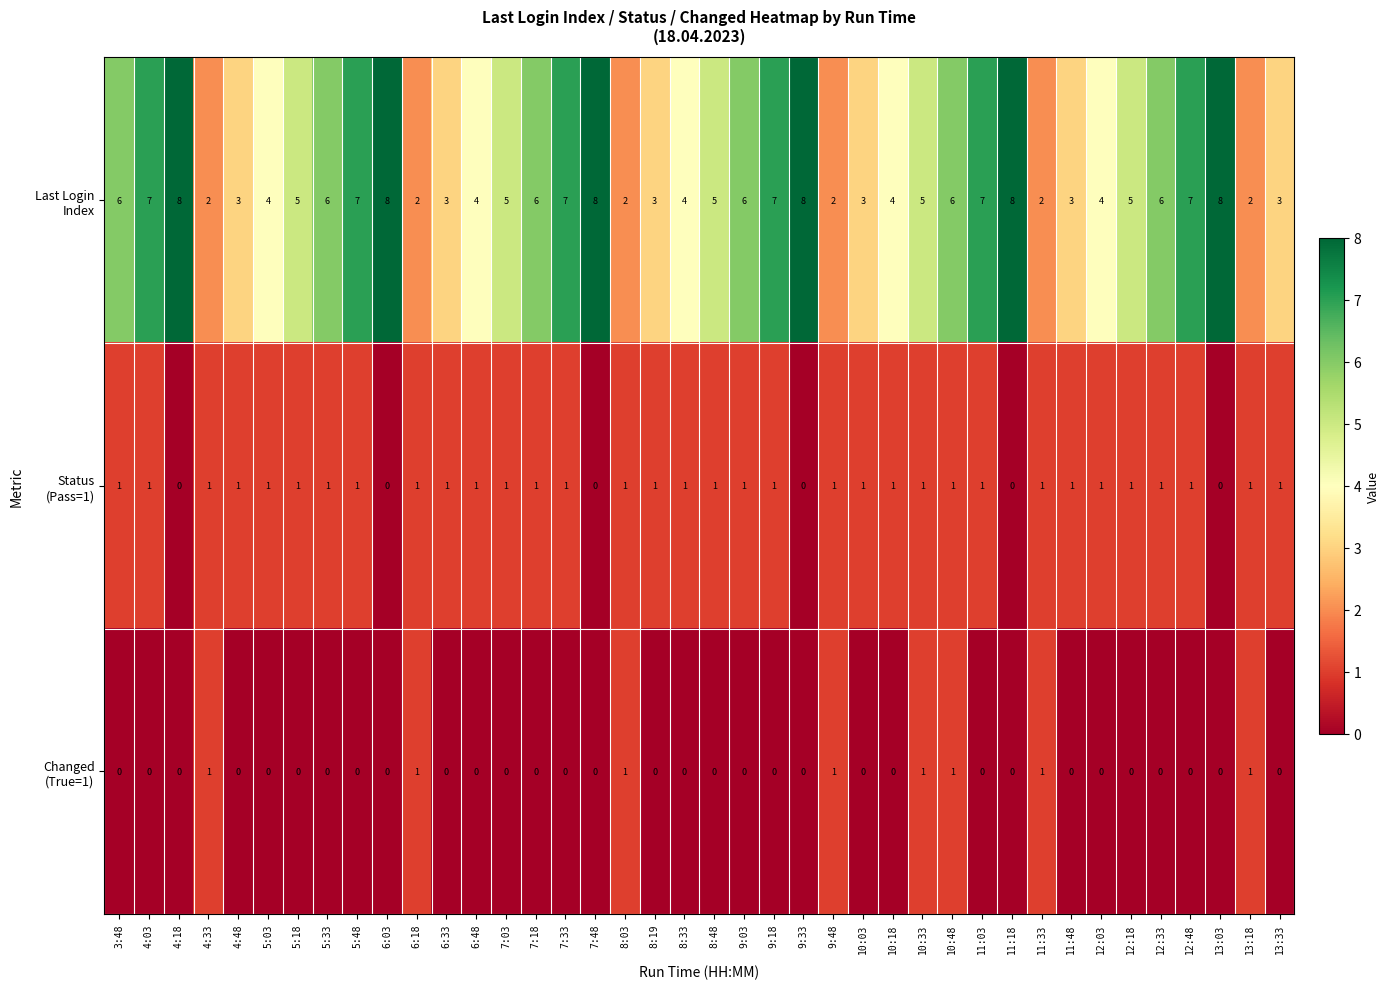

What is the spread (max minus min) of values at 12:48?

7